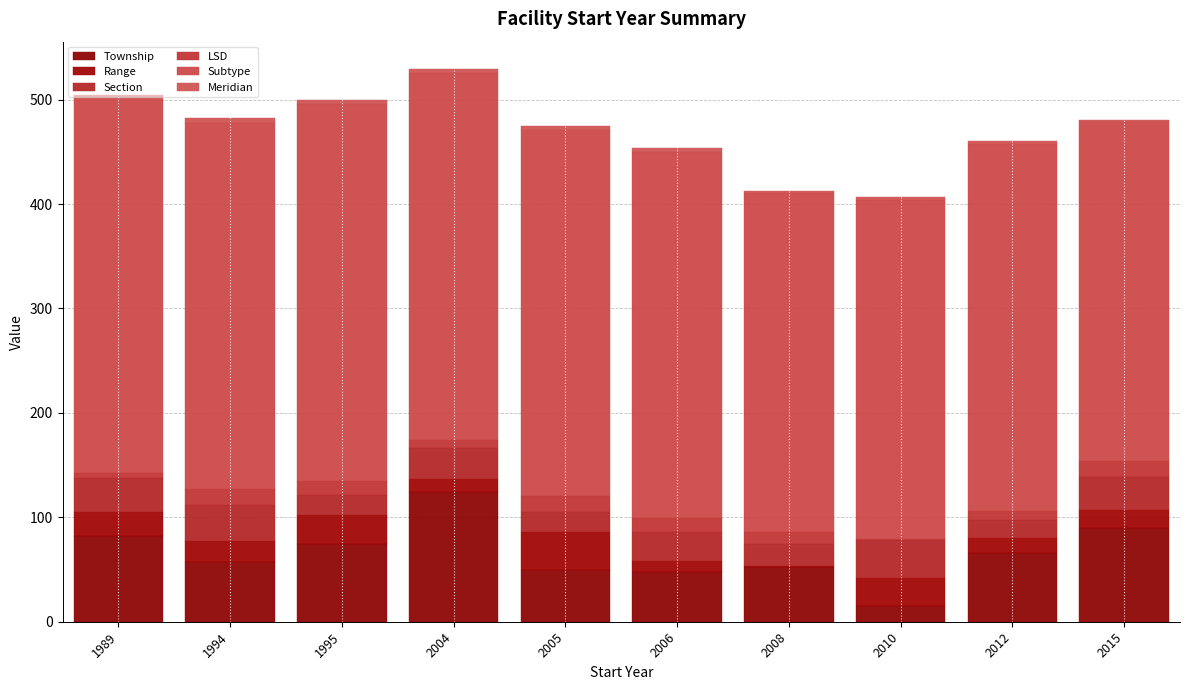

How many distinct data groups are displayed?

6